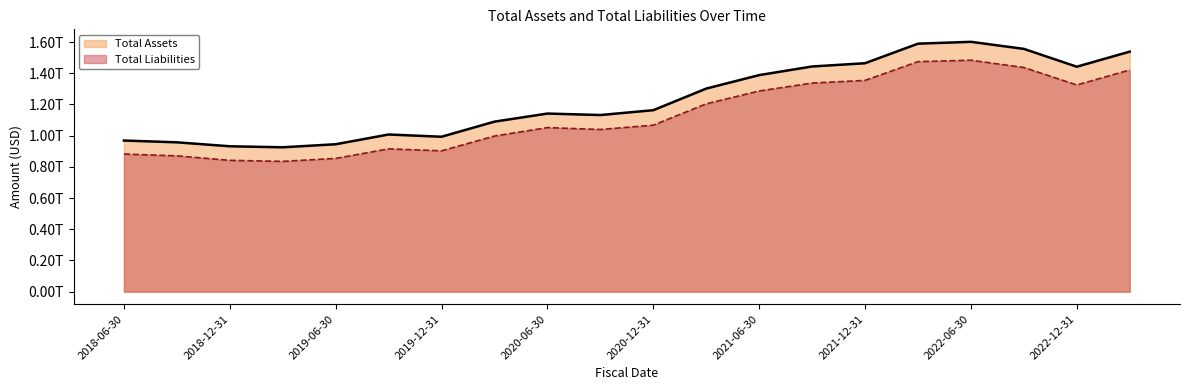

What is the sum of all totalassets values?

24577997000000